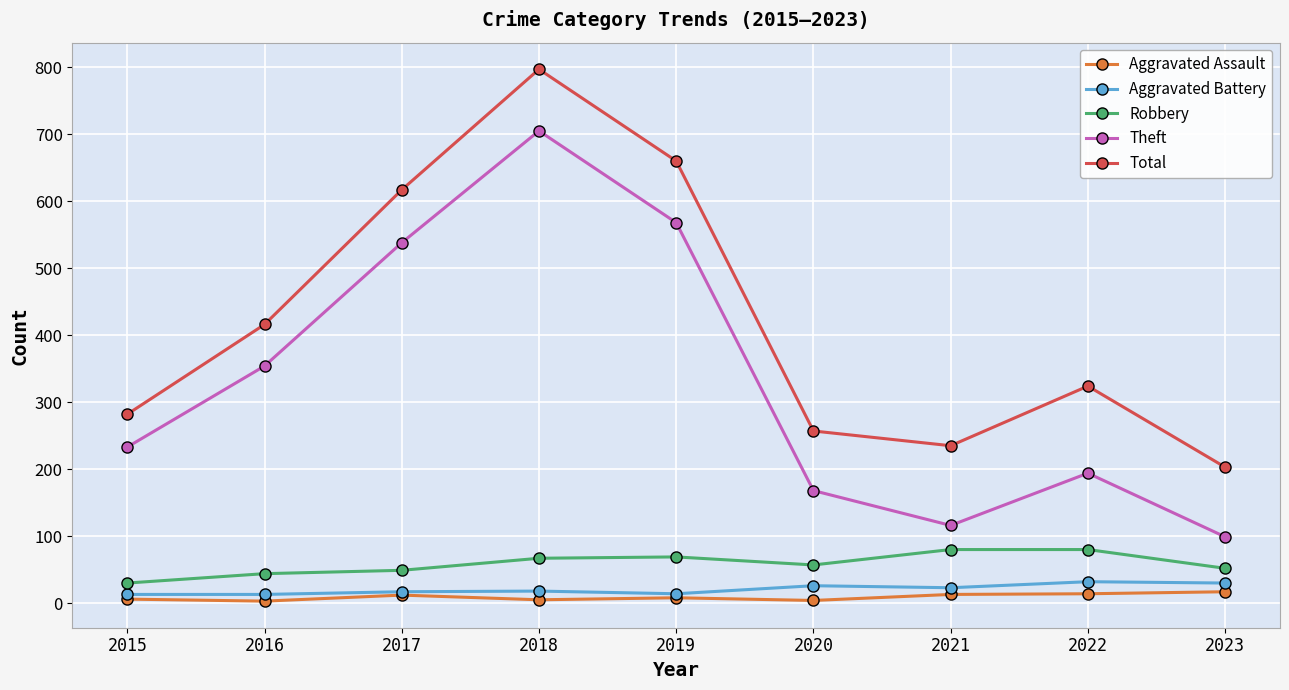

True or false: Aggravated Assault and Theft intersect in this chart.

False